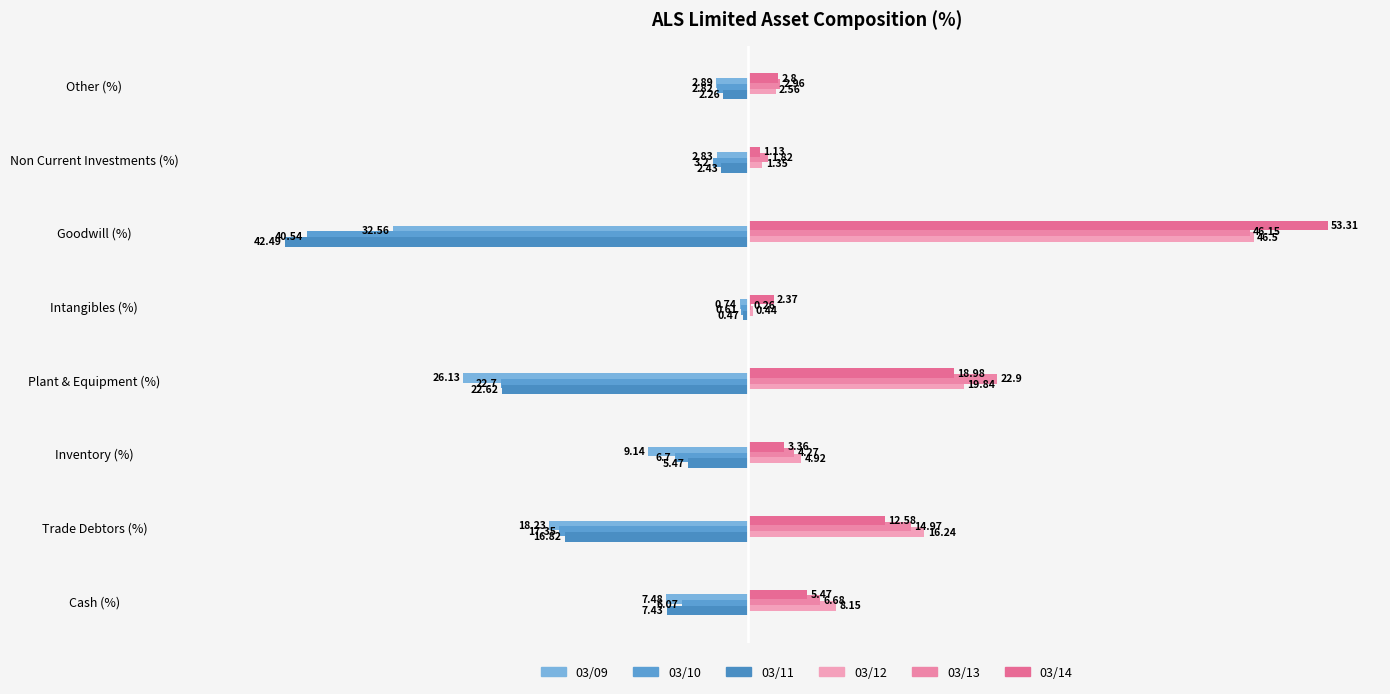

What is the sum of all 03/09 values?

-100.0